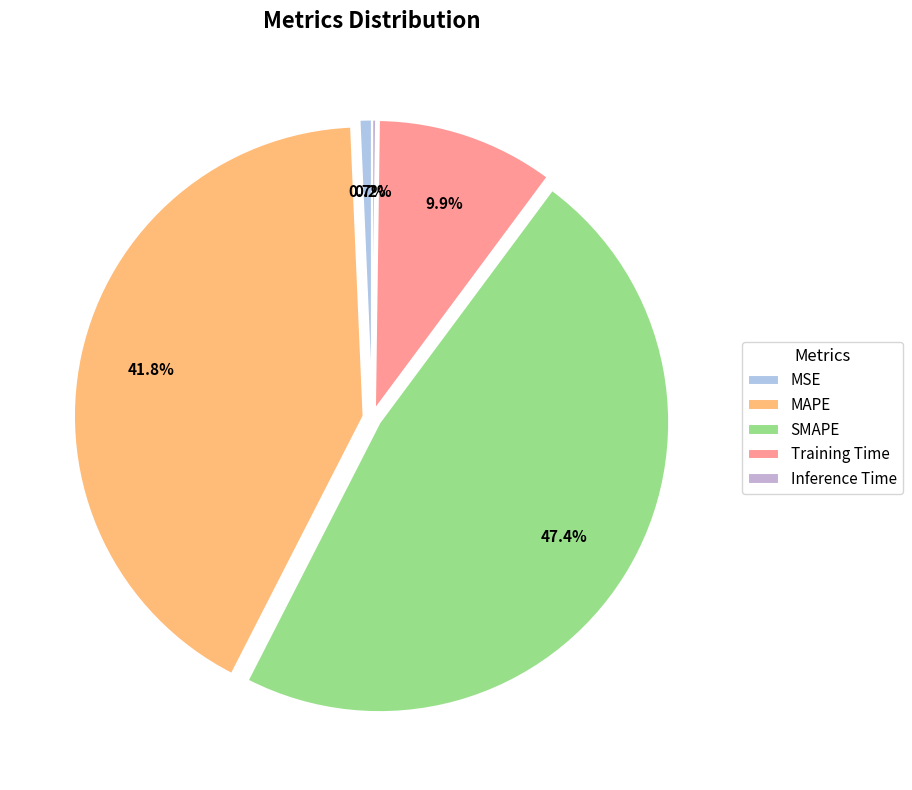

To the nearest percent, what is the difference between the largest and smallest slice percentages?

47%